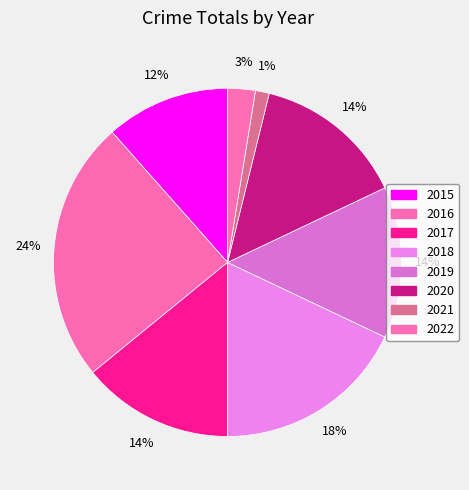

Is the sum of 2019 and 2015 greater than half?

No